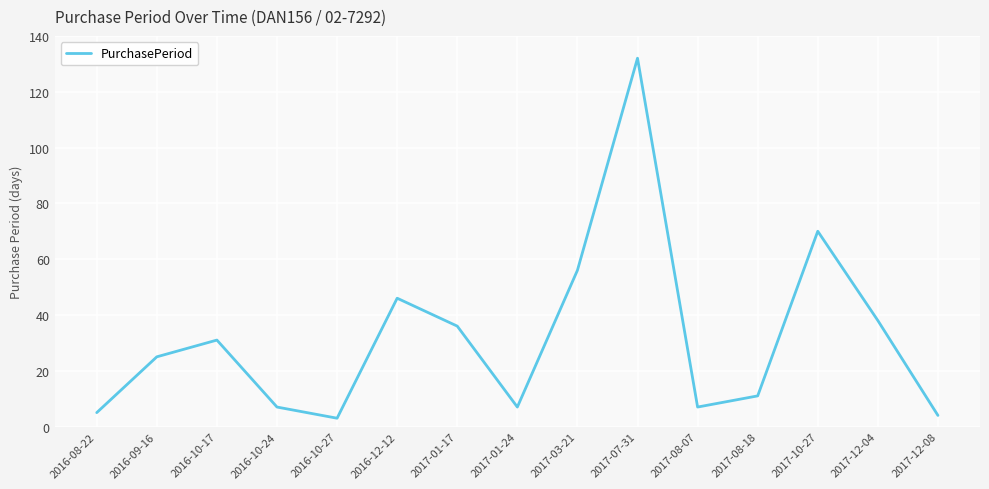

Approximately how many times larger is the value at 2016-08-22 compared to 2016-12-12?

0.1